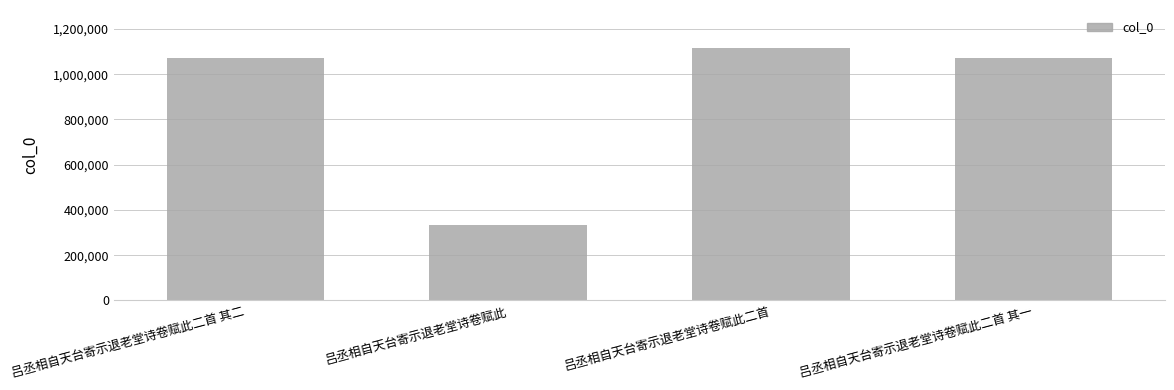

What is the approximate value at 吕丞相自天台寄示退老堂诗卷赋此二首 其一?

1071587